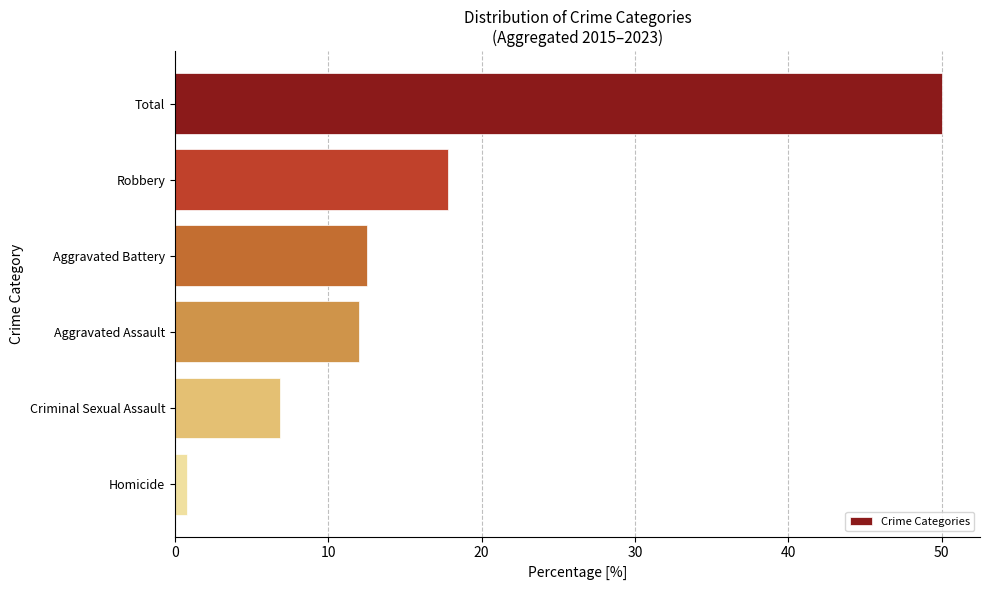

What is the difference between the maximum and minimum values?

49.2